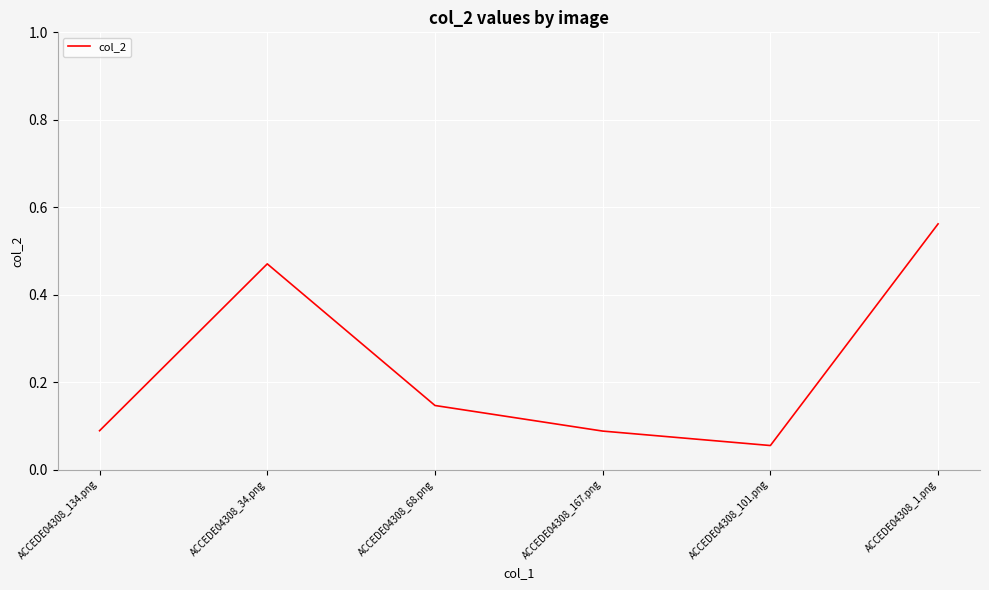

Which has a higher value, ACCEDE04308_1.png or ACCEDE04308_134.png?

ACCEDE04308_1.png